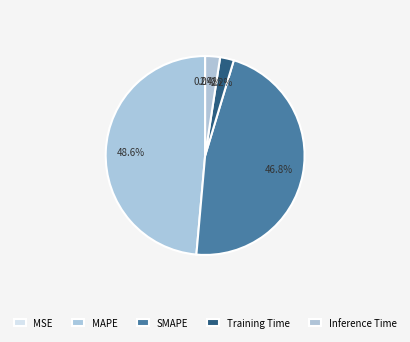

What is the smallest slice in the pie chart?

MSE